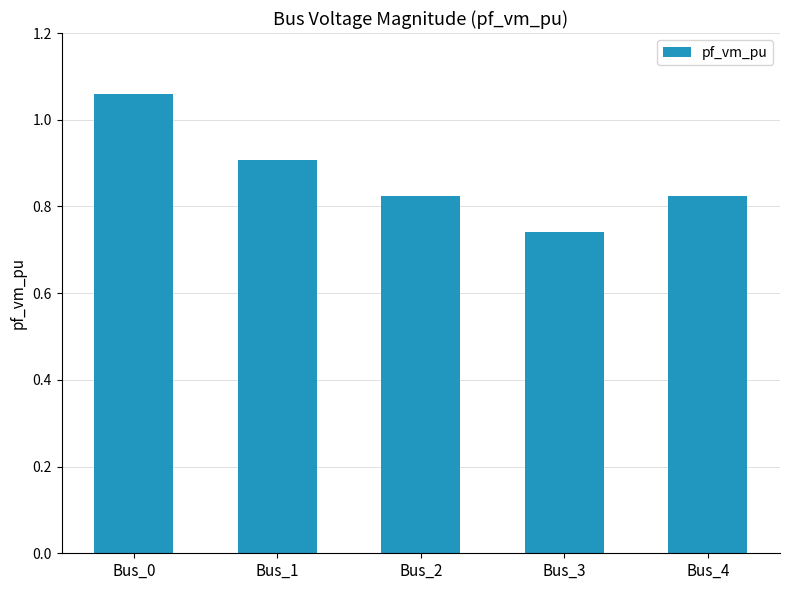

What is the average value?

0.9